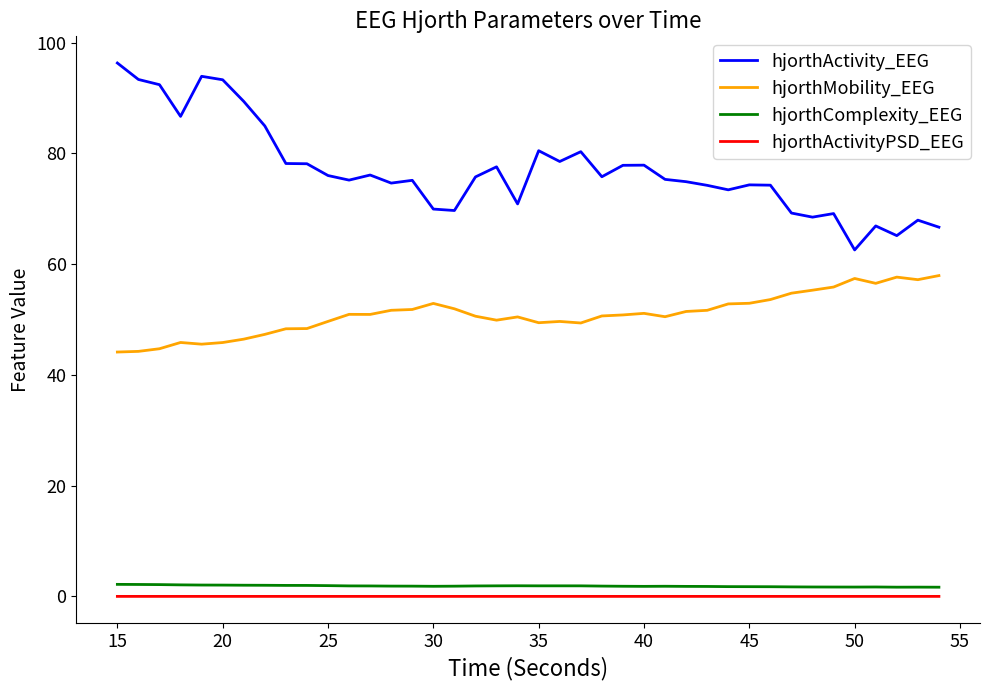

True or false: hjorthMobility_EEG and hjorthComplexity_EEG intersect in this chart.

False